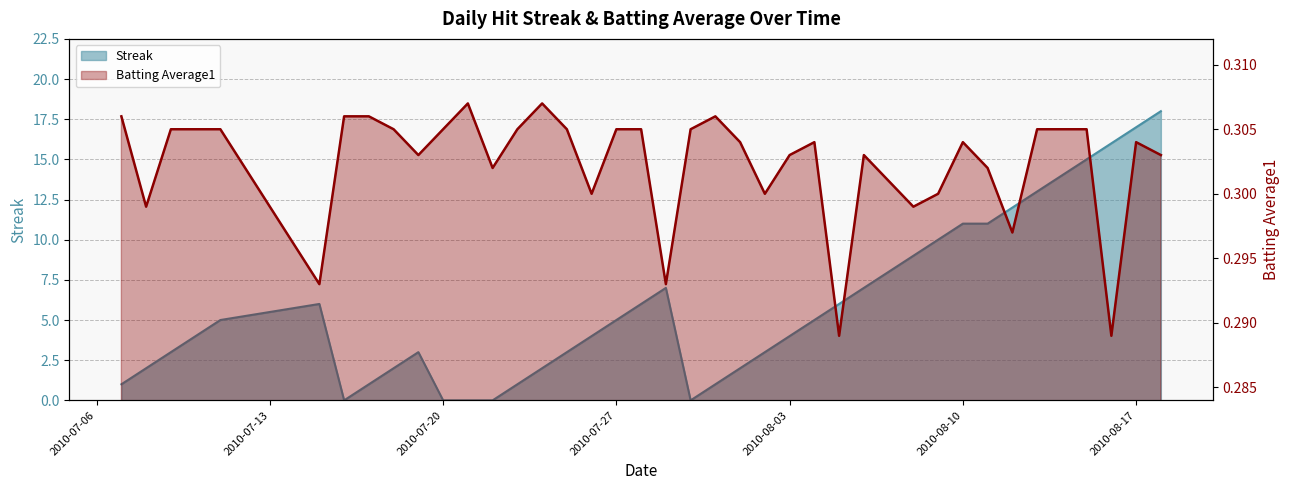

In Streak, how many points are higher than both neighbors (excluding endpoints)?

3